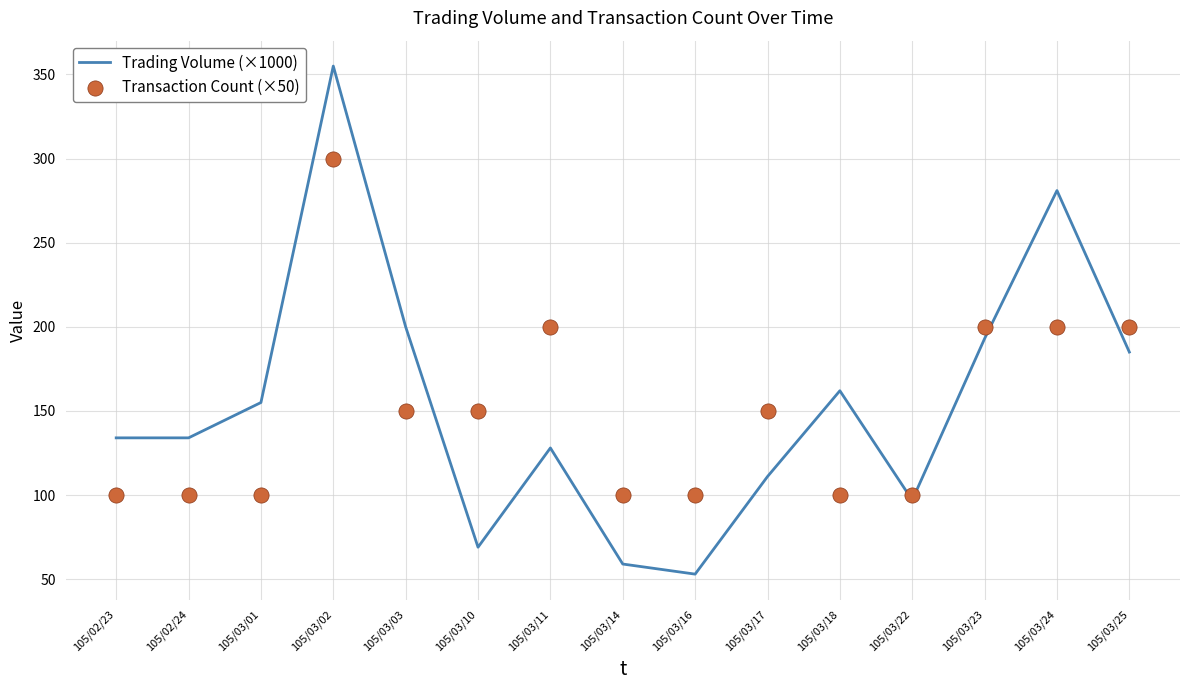

Which series reaches the maximum Y coordinate?

Trading Volume (×1000)